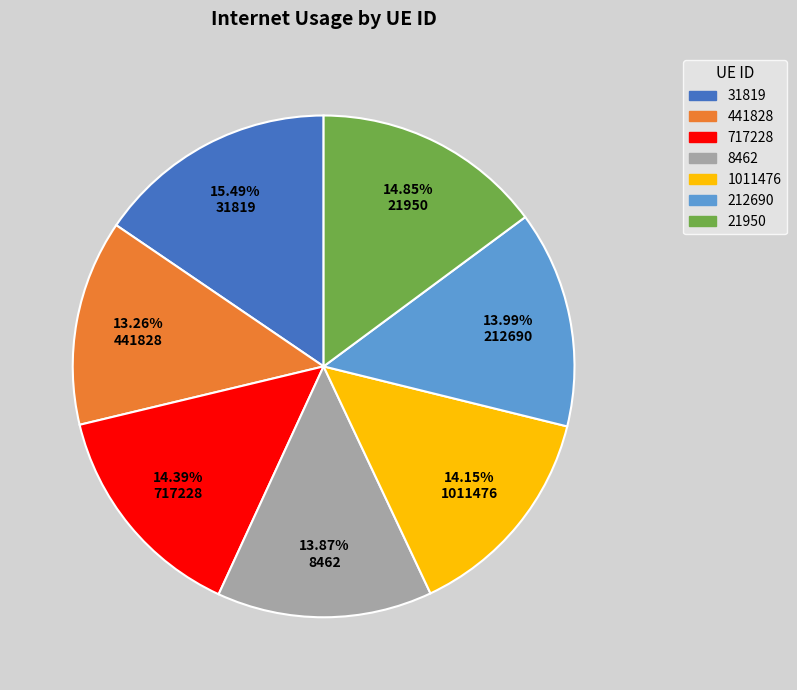

To the nearest percent, what is the combined percentage of 31819 and 441828?

29%